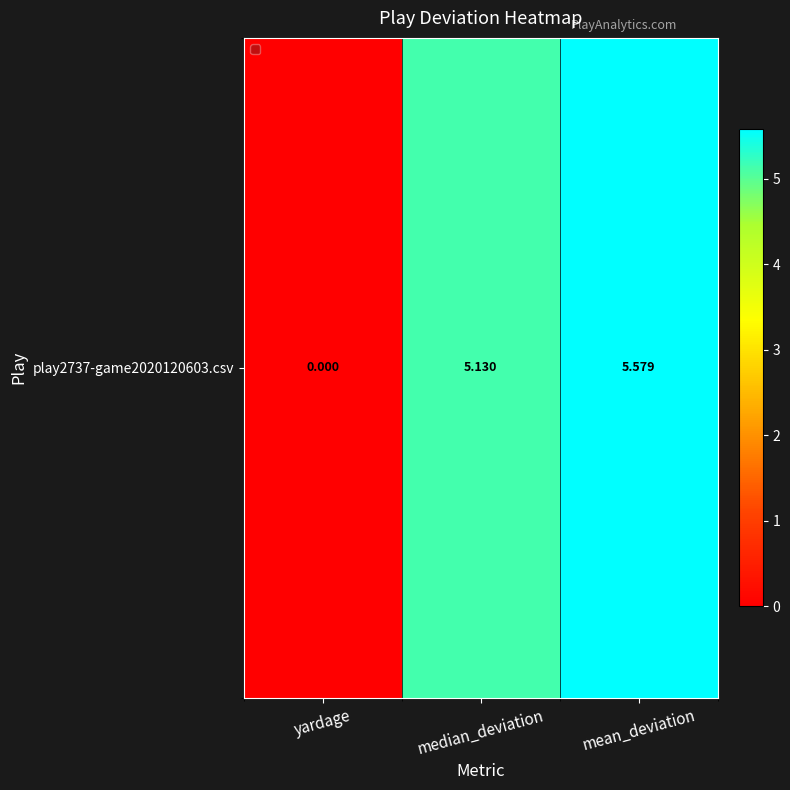

What is the difference between the maximum and second lowest values?

0.4